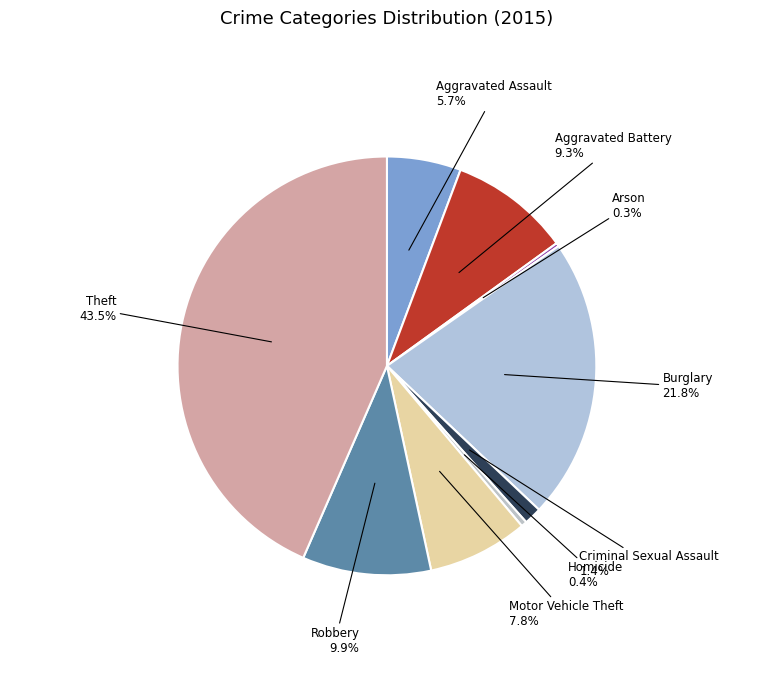

What is the ratio of the value at Homicide to the value at Criminal Sexual Assault?

0.3